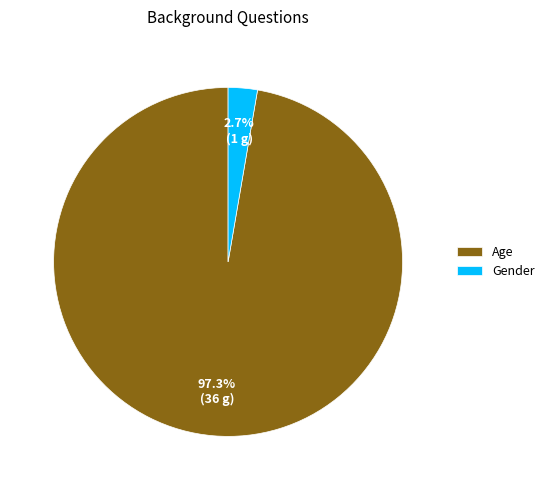

What is the majority slice?

Age